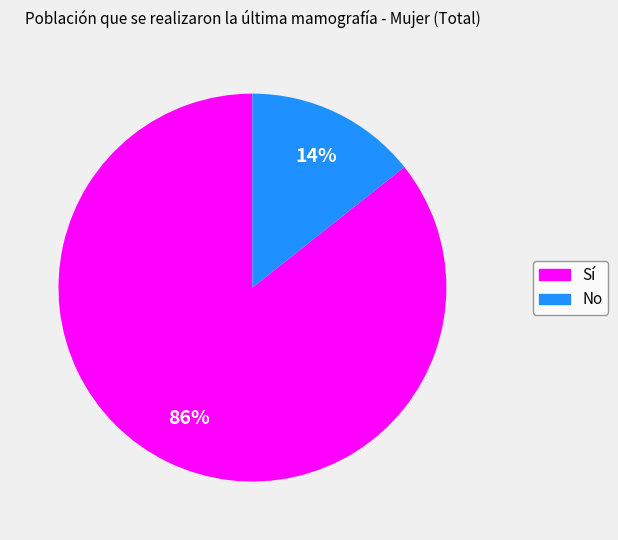

Do Sí and No together represent more than half of the pie?

Yes